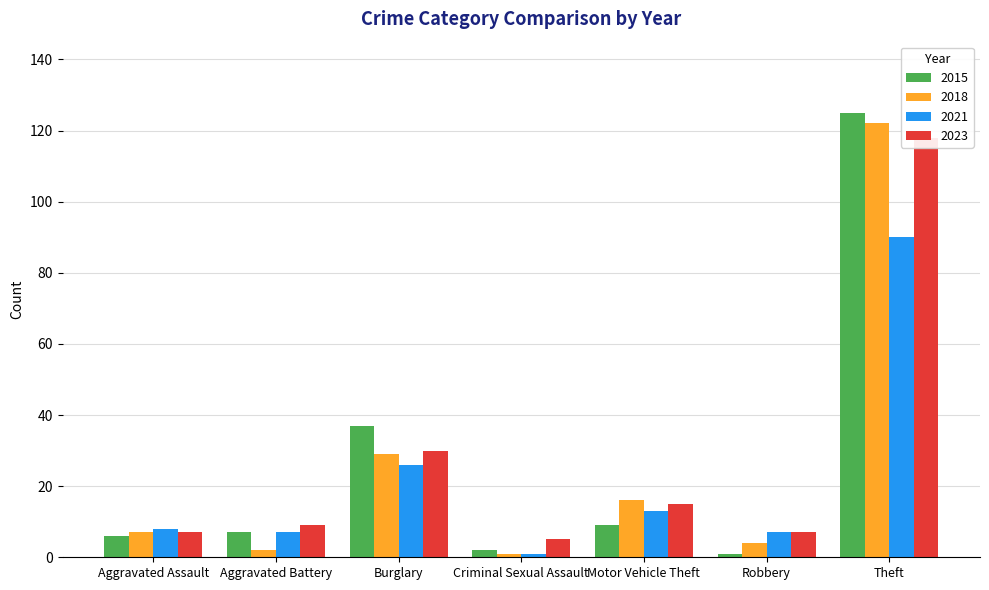

What is the value of the 2021 bar at the 7th from the left?

90